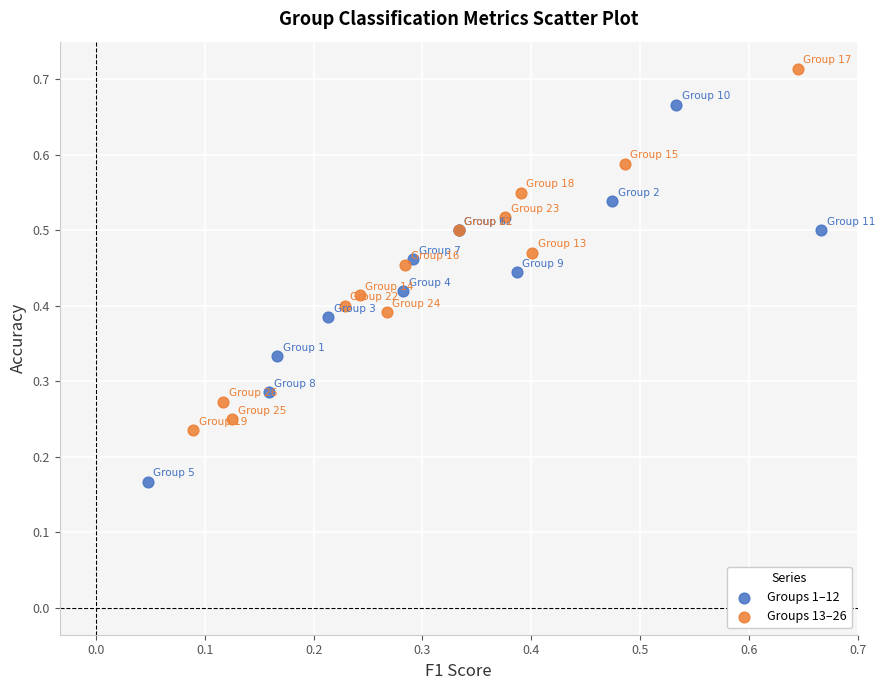

Which series reaches the maximum Y coordinate?

Groups 13–26